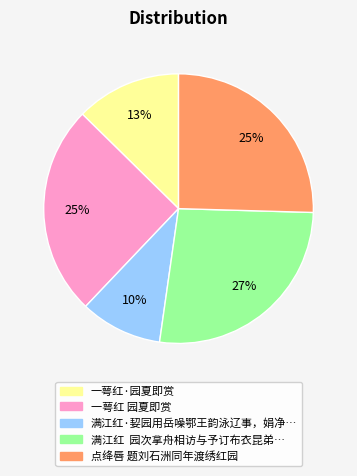

Is there any slice that represents more than half of the pie?

No